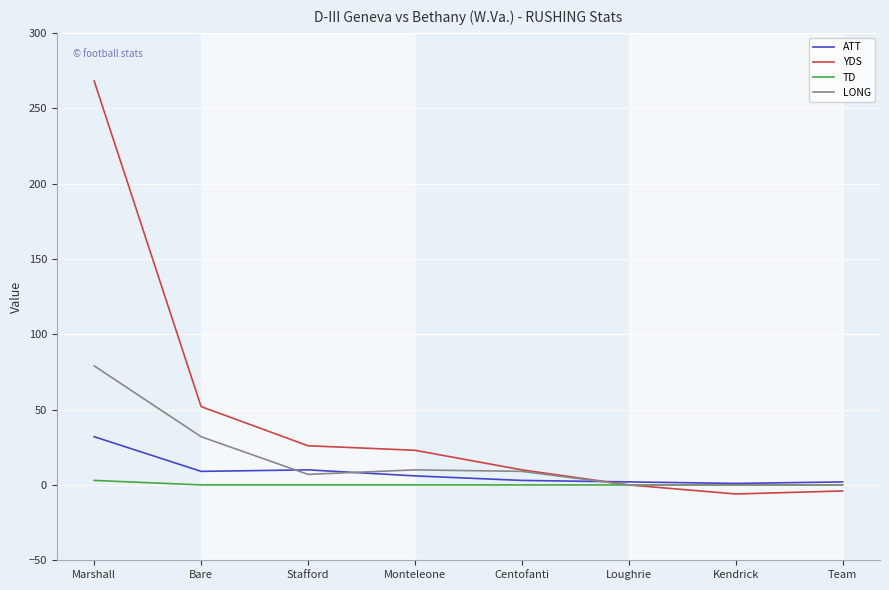

What is the greatest value displayed?

268